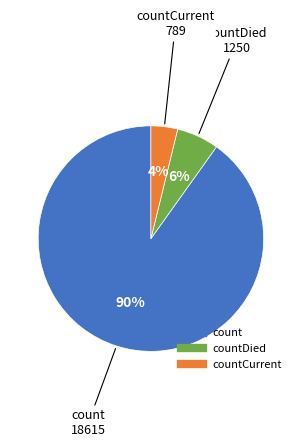

To the nearest percent, what is the average slice percentage?

33%